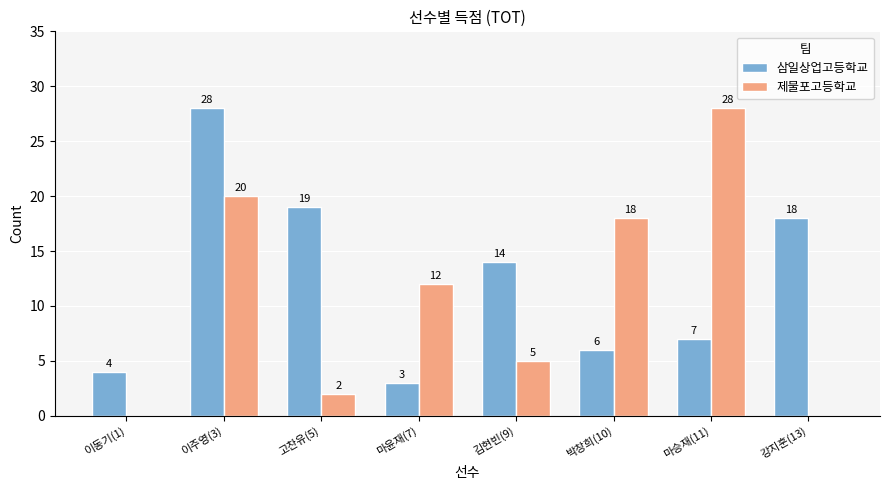

The value of 삼일상업고등학교 at 이주영(3) is 39. True or false?

False